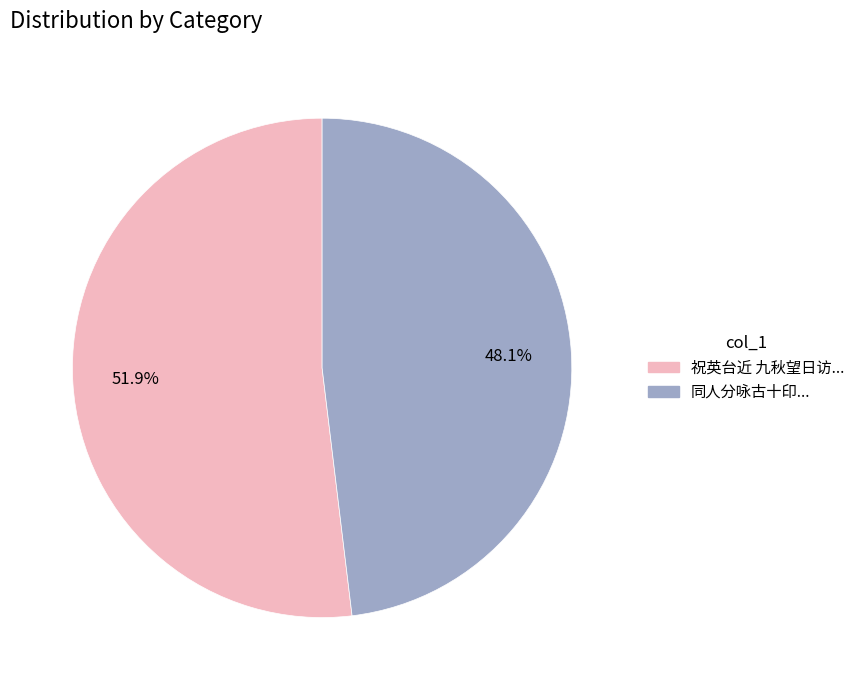

Does any single category account for the majority?

Yes